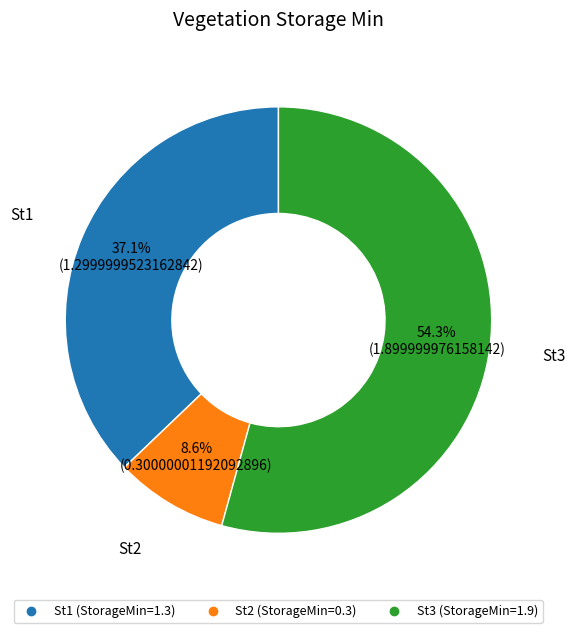

To the nearest percent, what portion does St3 represent?

54%